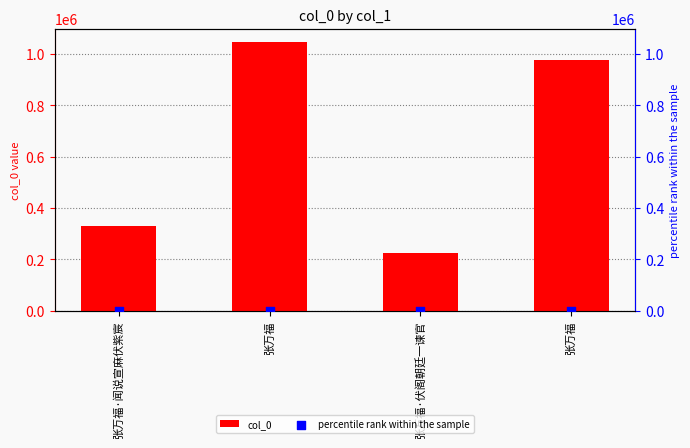

At which category is the sum across all series the highest?

张万福